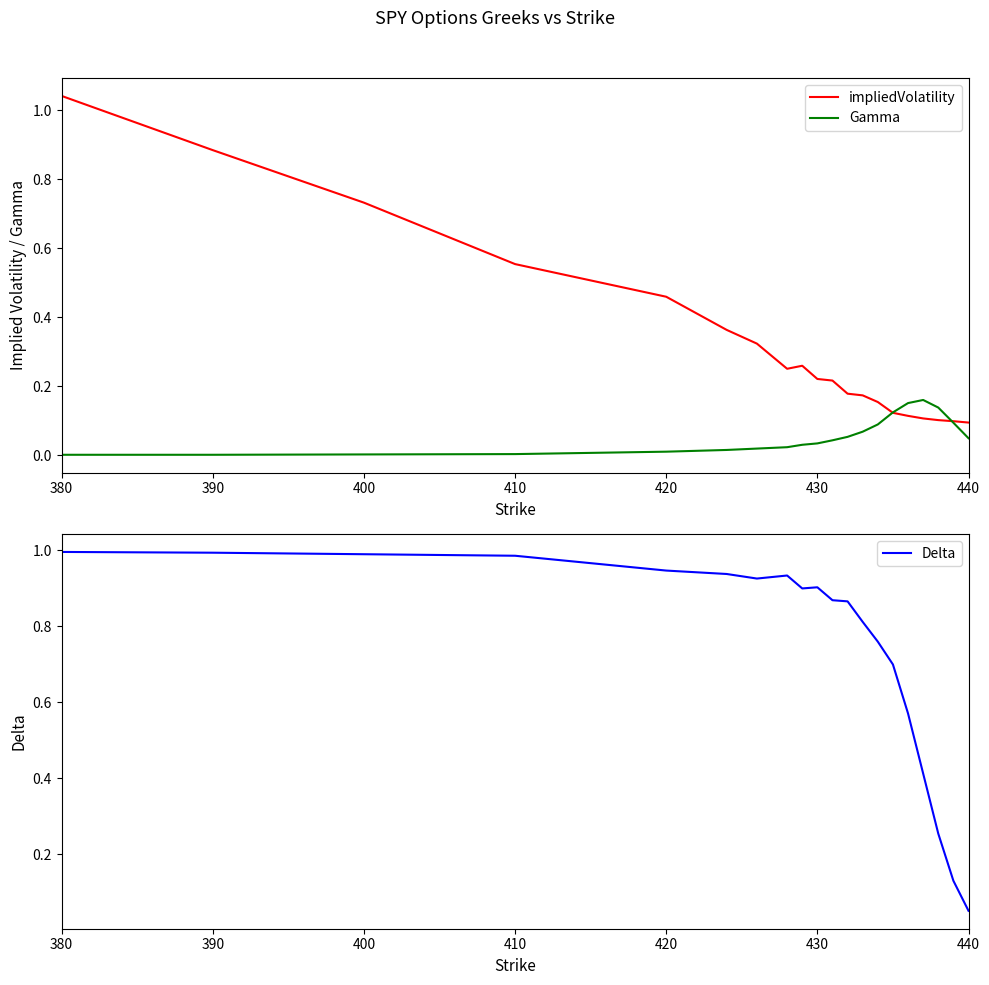

Is this an area chart (filled region under the line)?

No